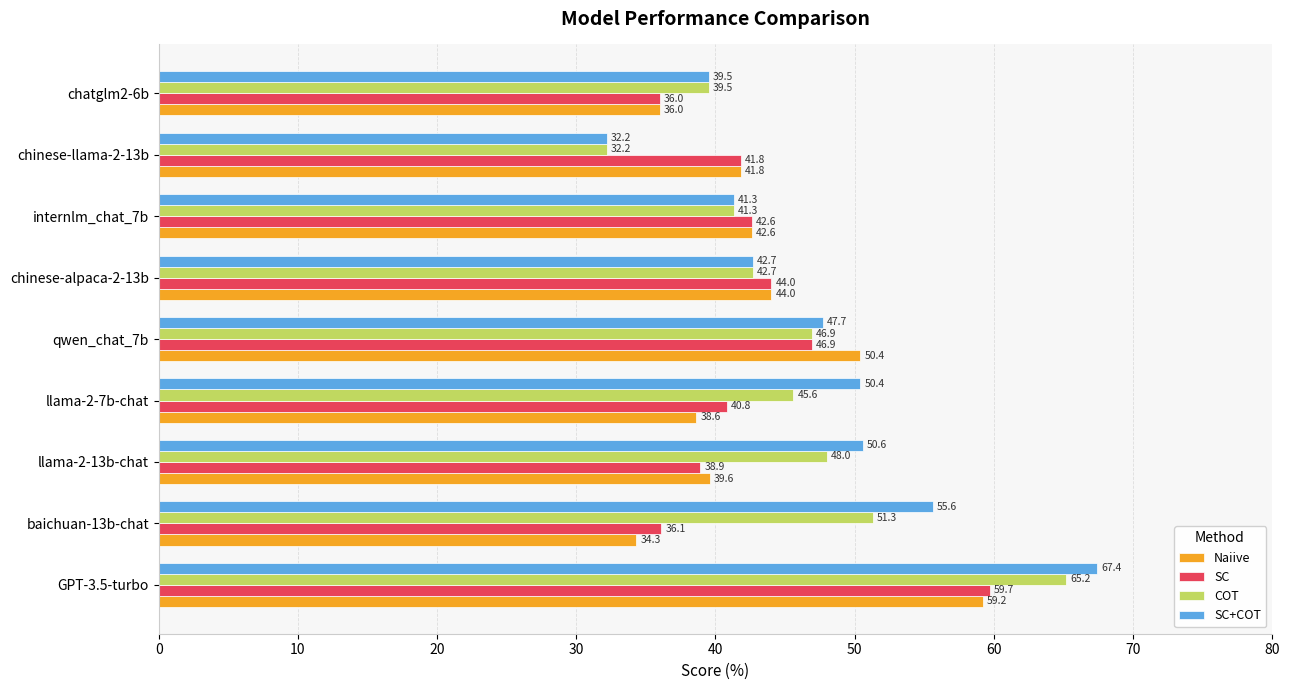

What is the approximate value of COT at llama-2-7b-chat?

45.6